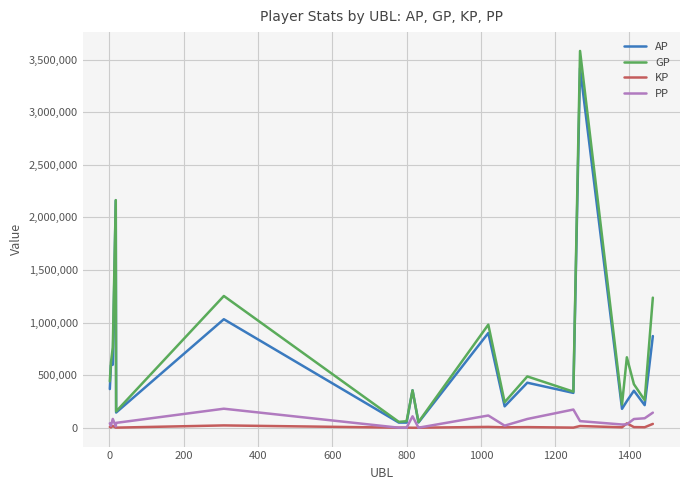

Which series has the largest range (max minus min)?

GP